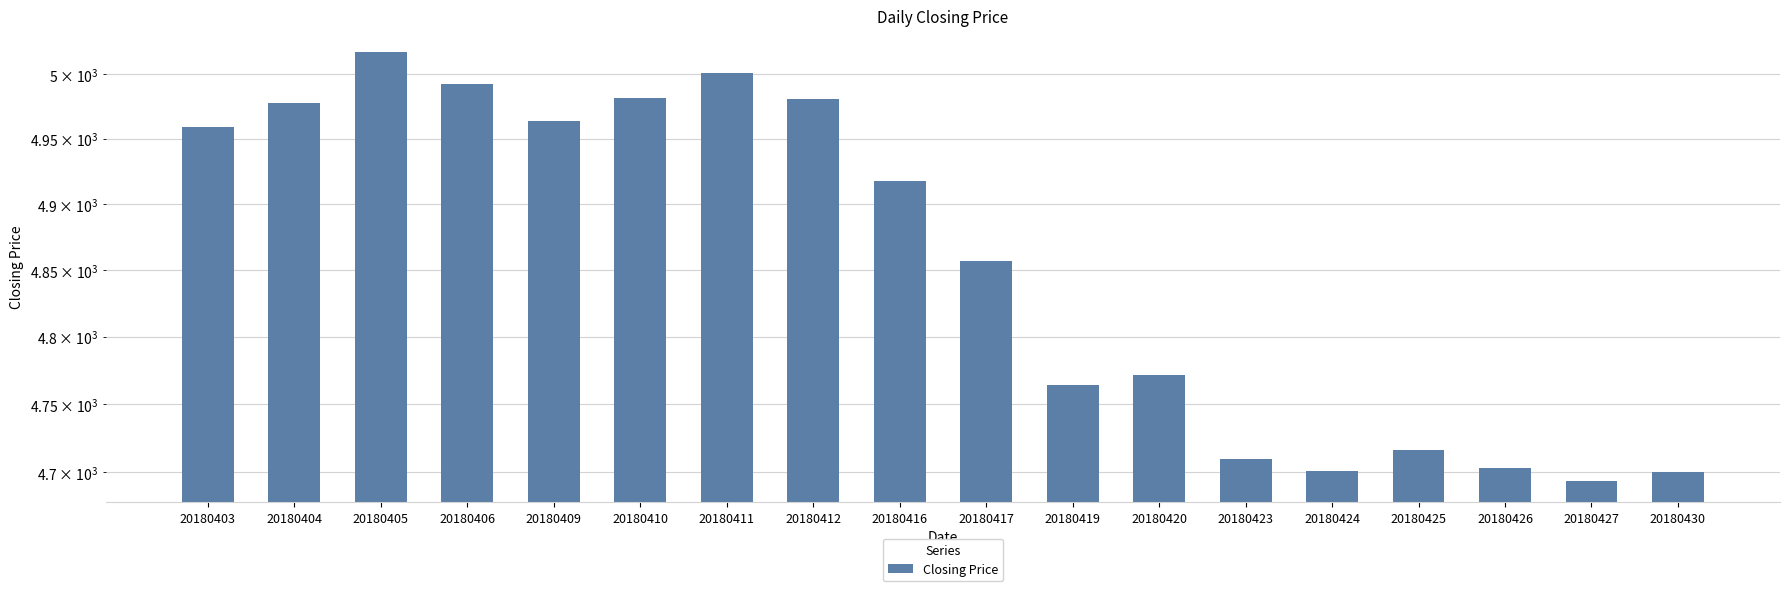

At which category does the chart reach its minimum across all series?

20180427